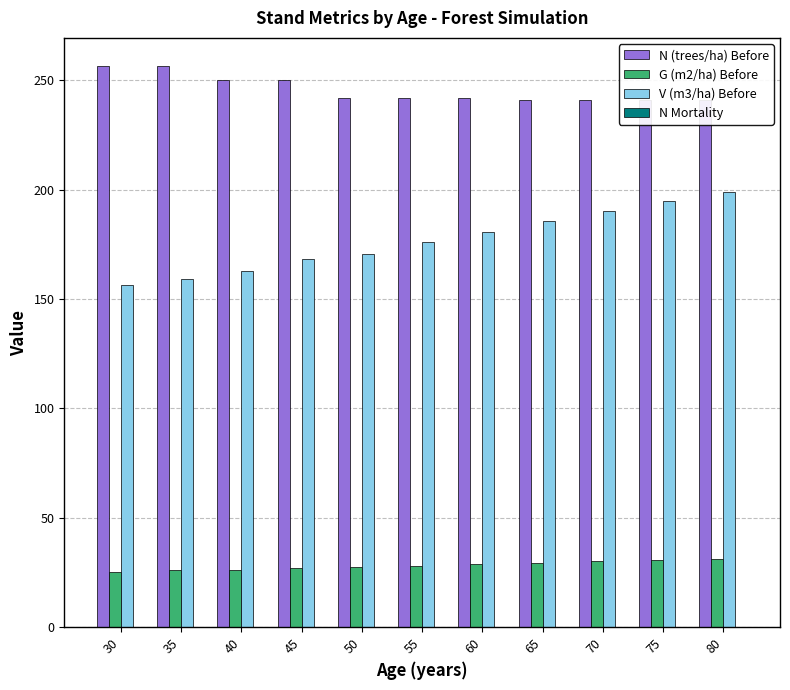

At how many categories does at least one series exceed 2?

11